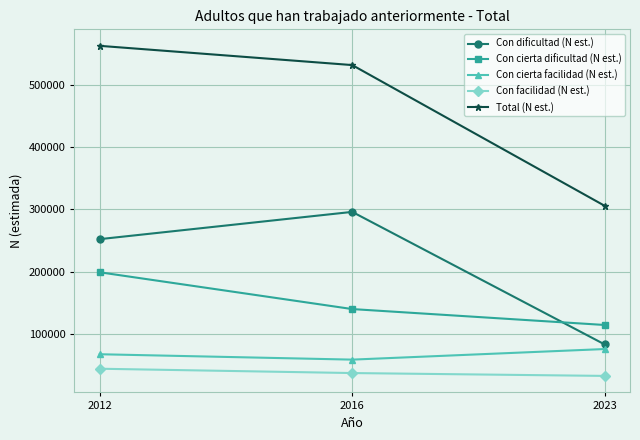

Which series has the widest spread of values?

Total (N est.)